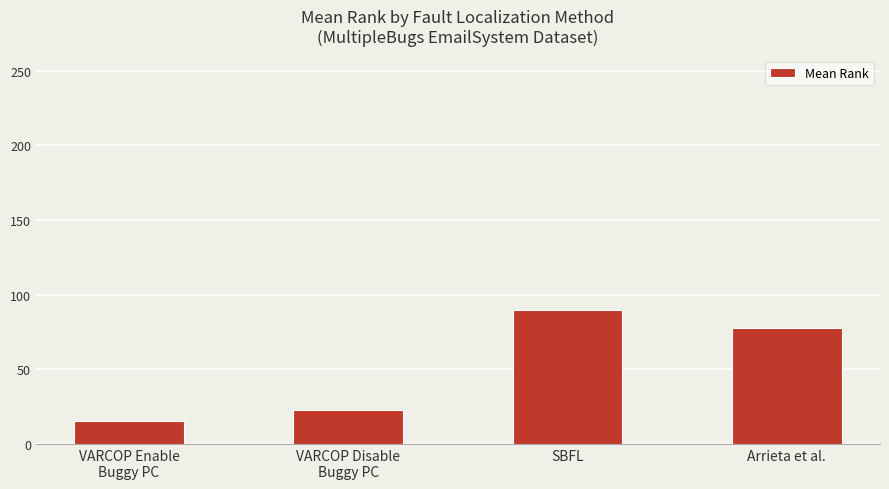

List the labels in order of value, largest first.

SBFL, Arrieta et al., VARCOP Disable
Buggy PC, VARCOP Enable
Buggy PC